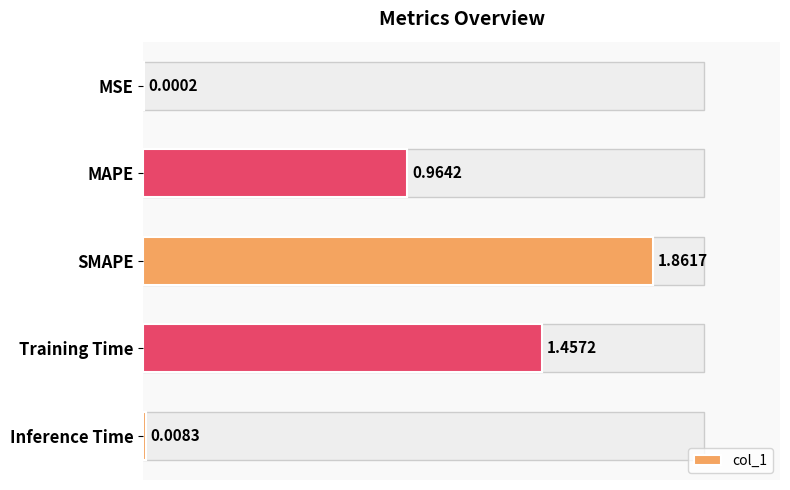

Reading left to right, list all the values displayed in this chart.

0.0	1.0	1.9	1.5	0.0